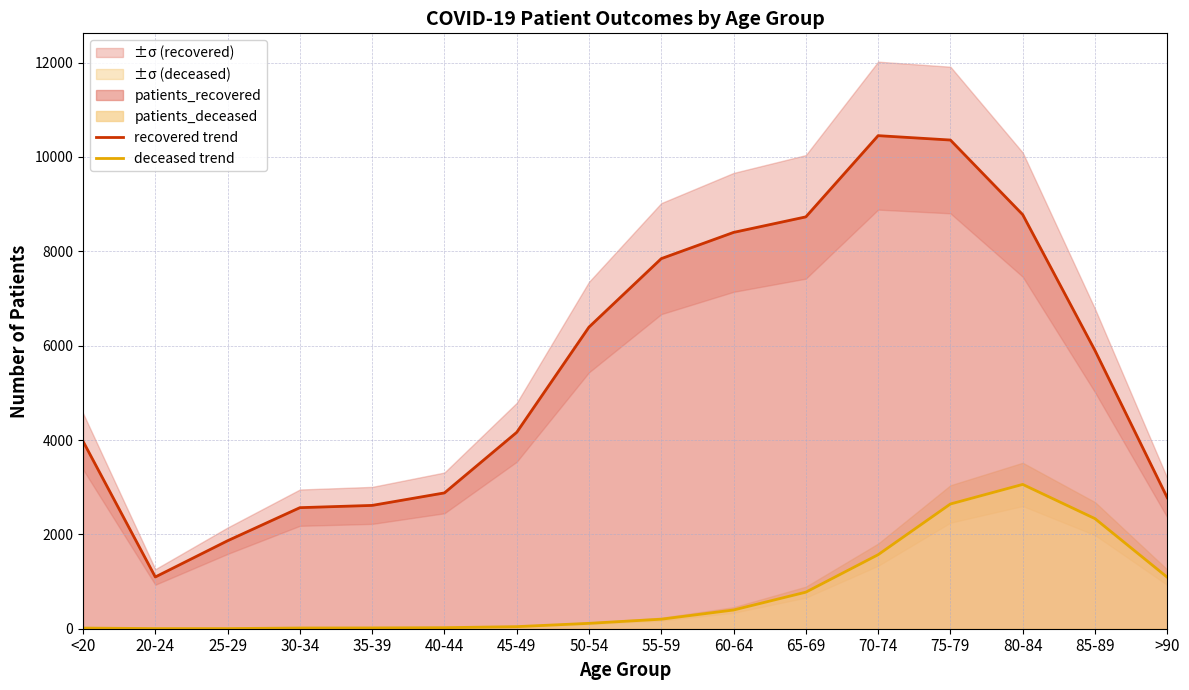

True or false: deceased trend and recovered trend intersect in this chart.

False